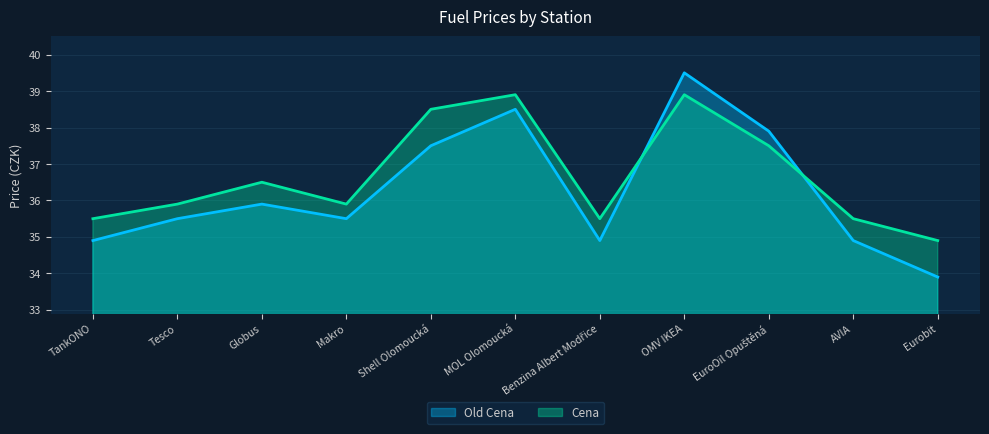

Reading left to right, what are all the values shown in this chart?

Old Cena: 34.9	35.5	35.9	35.5	37.5	38.5	34.9	39.5	37.9	34.9	33.9
Cena: 35.5	35.9	36.5	35.9	38.5	38.9	35.5	38.9	37.5	35.5	34.9